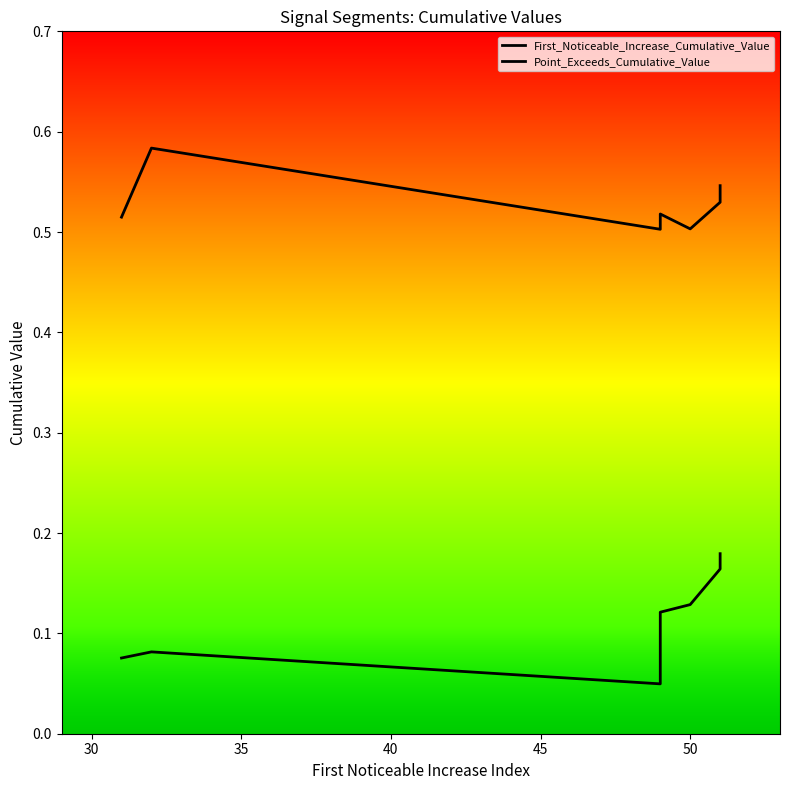

How many lines are shown in the chart?

2